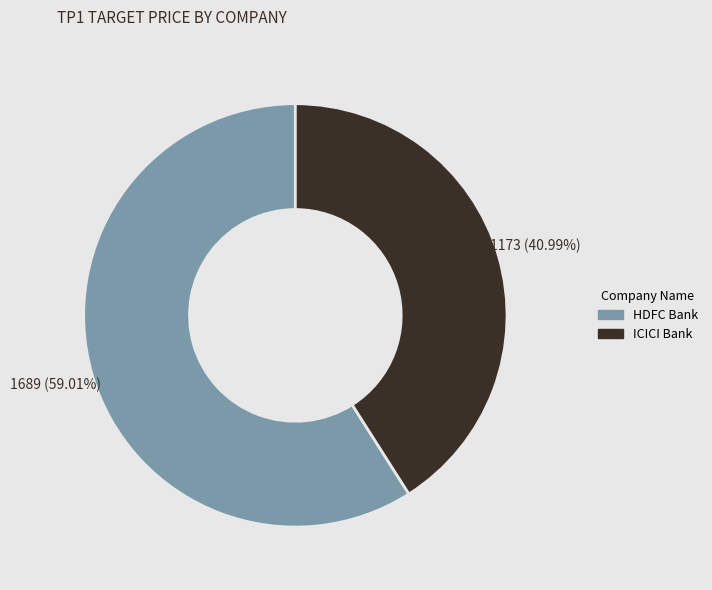

Which slice is the largest?

HDFC Bank